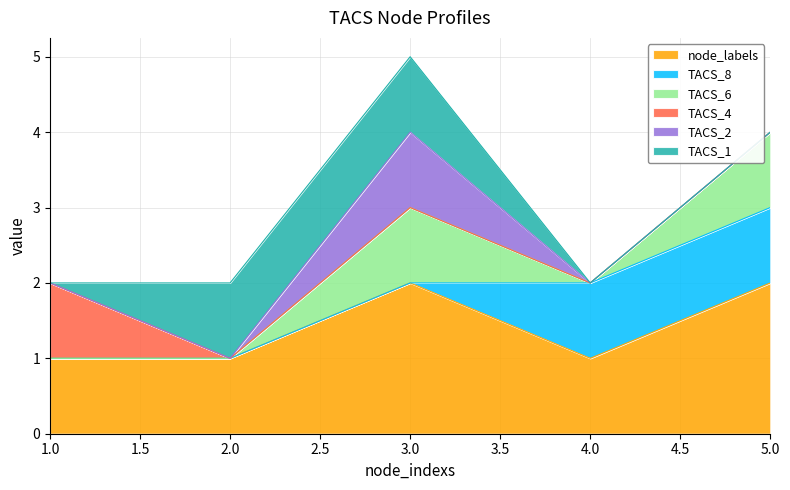

How many data points in TACS_6 are above 0?

2